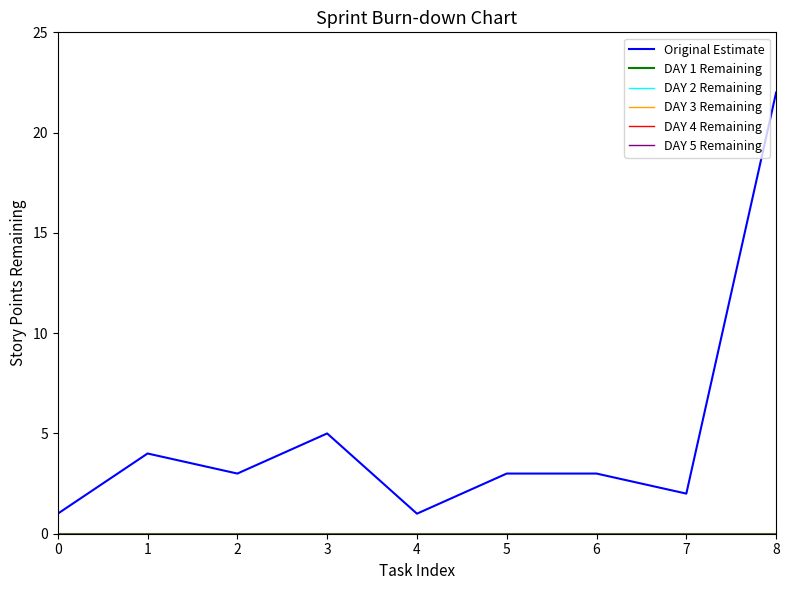

Is this an area chart (filled region under the line)?

No